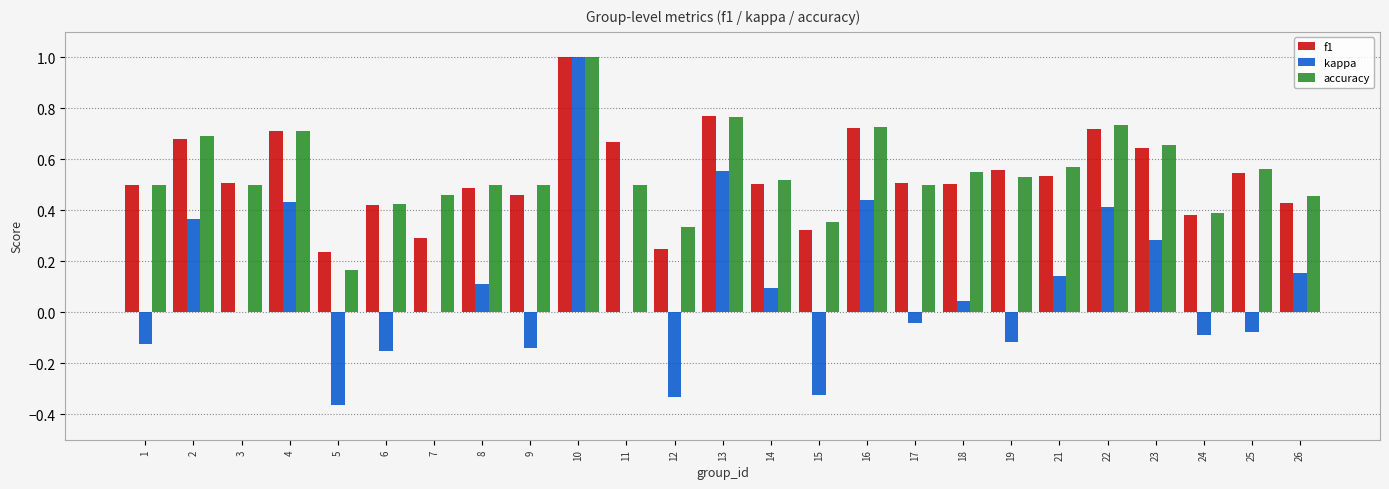

How many distinct data groups are displayed?

3